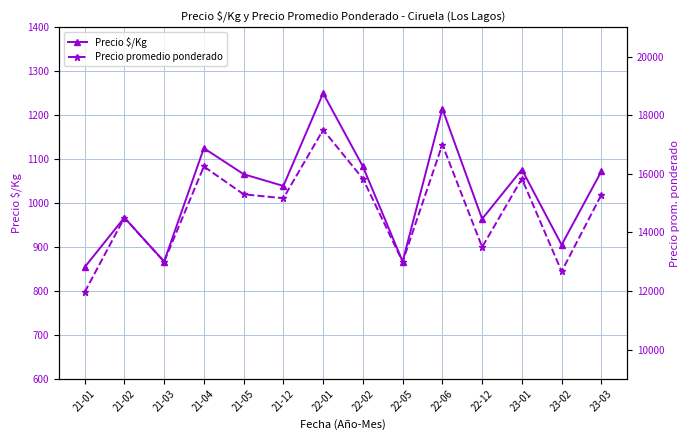

At which category does Precio promedio ponderado reach its first local peak?

21-02